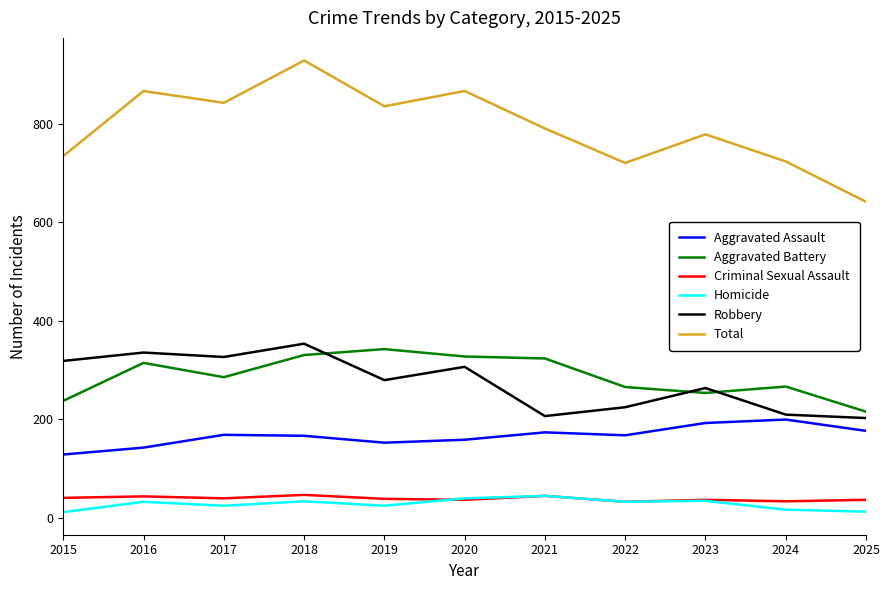

True or false: Criminal Sexual Assault has more than 0 interior local peaks.

True